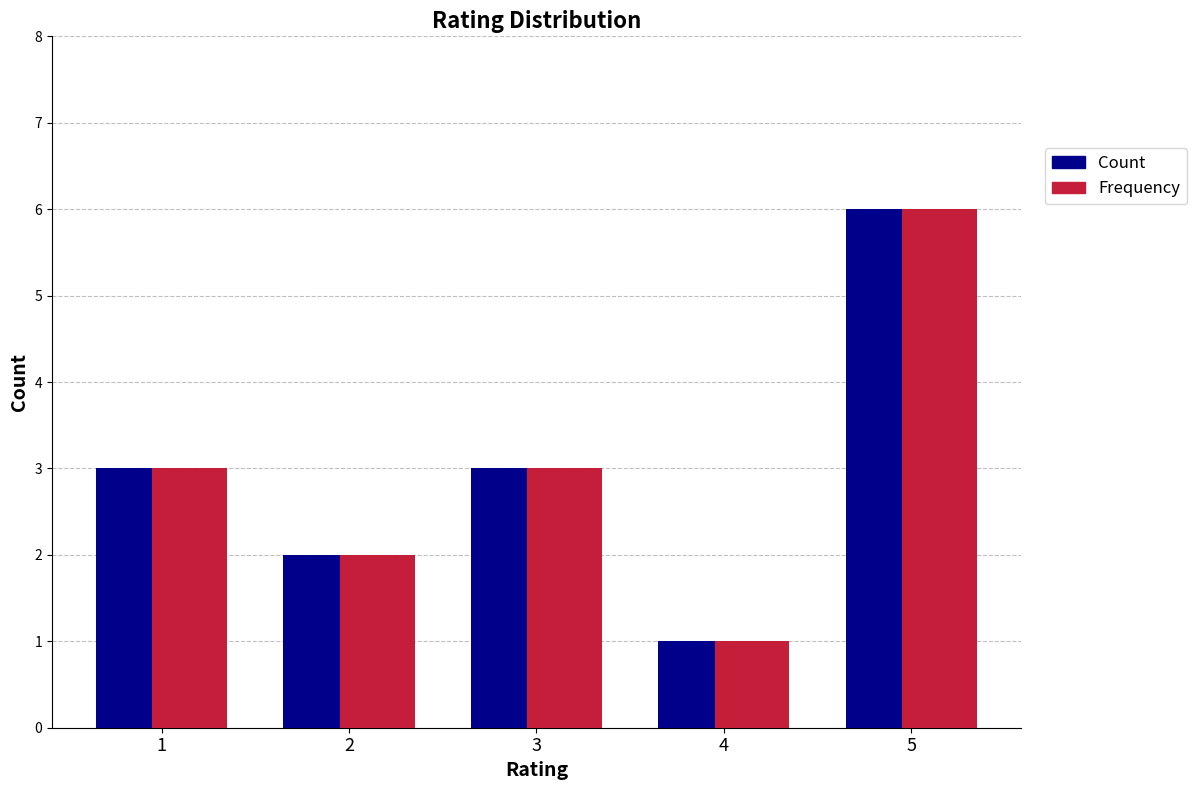

What is the highest value of the Frequency series?

6